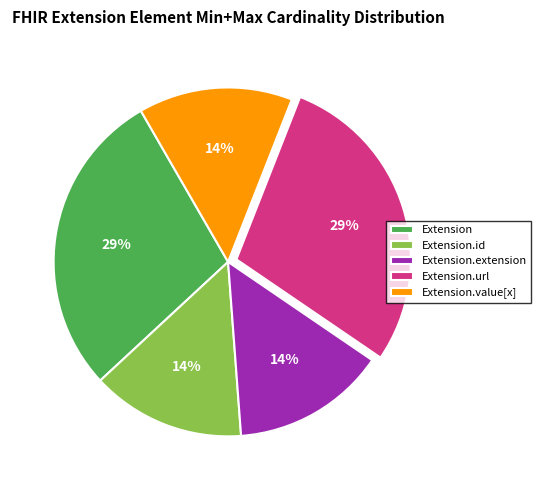

Is there a majority slice in this chart?

No